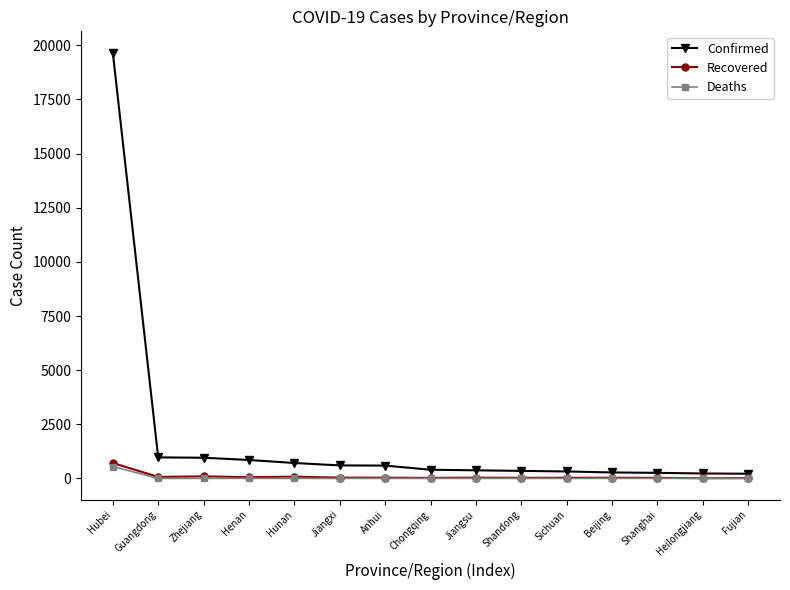

Which category has the highest value across all series?

Hubei